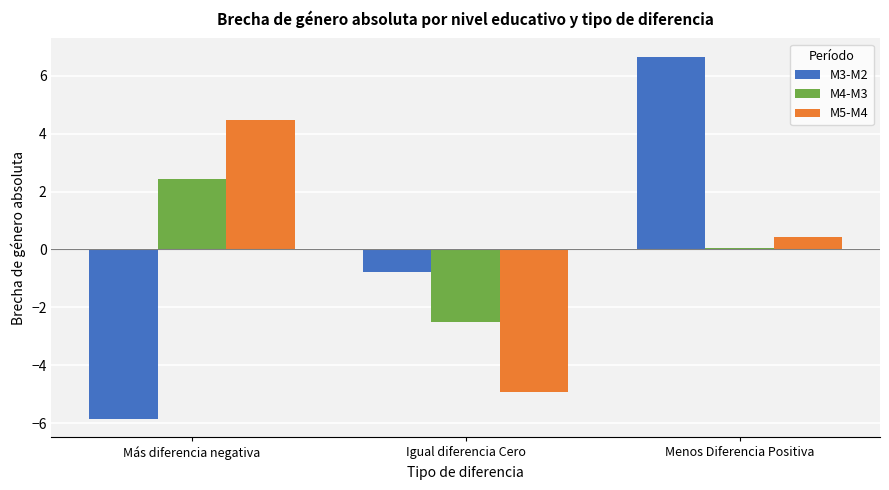

Which series has the widest spread of values?

M3-M2